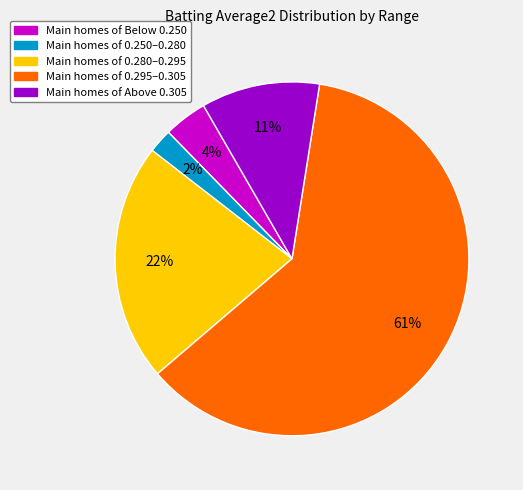

Is there any slice that represents more than half of the pie?

Yes